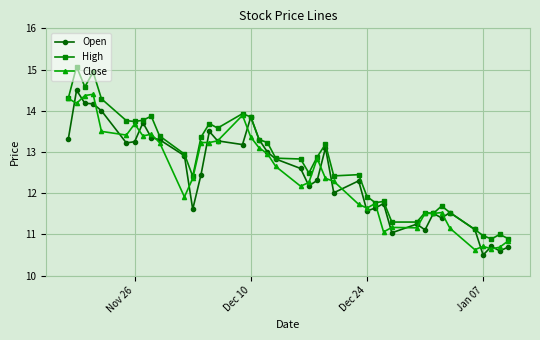

Which series has the largest total across all categories?

High